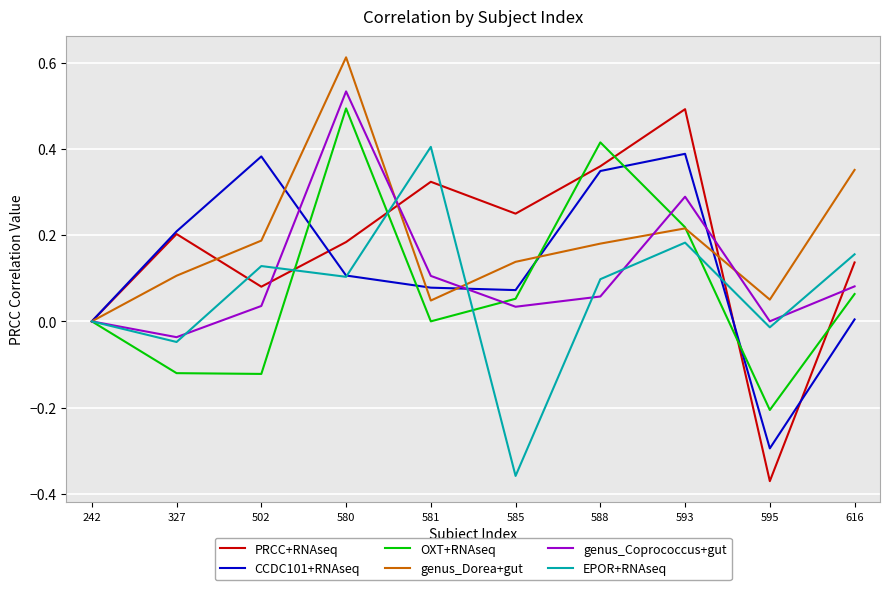

At which category is the sum across all series the highest?

580